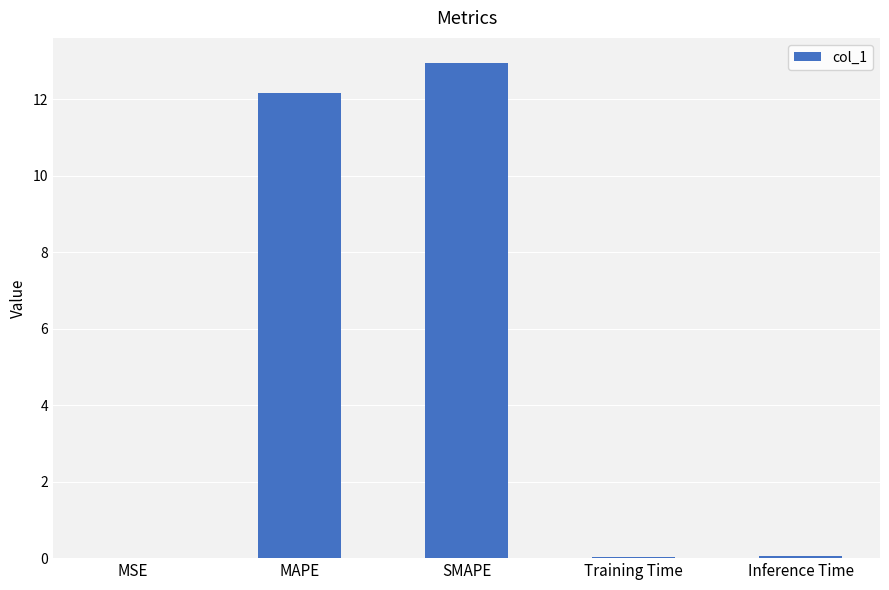

At which category does the chart reach its peak across all series?

SMAPE